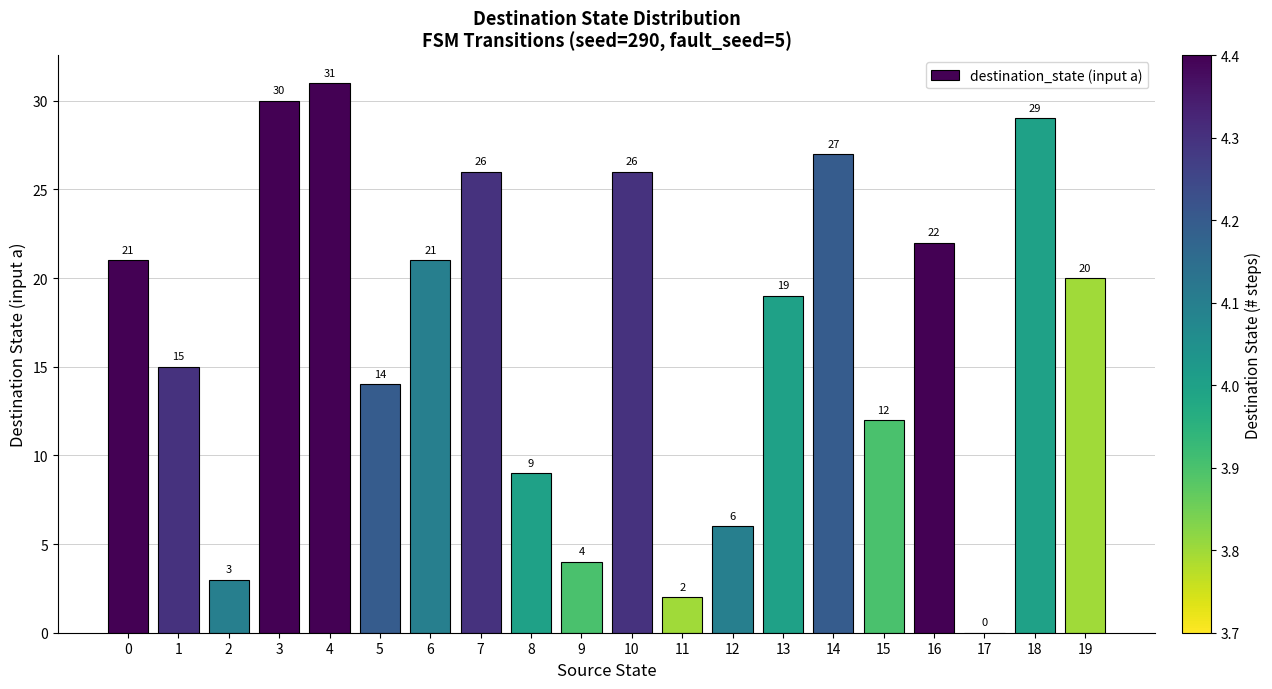

What is the sum of all values?

337